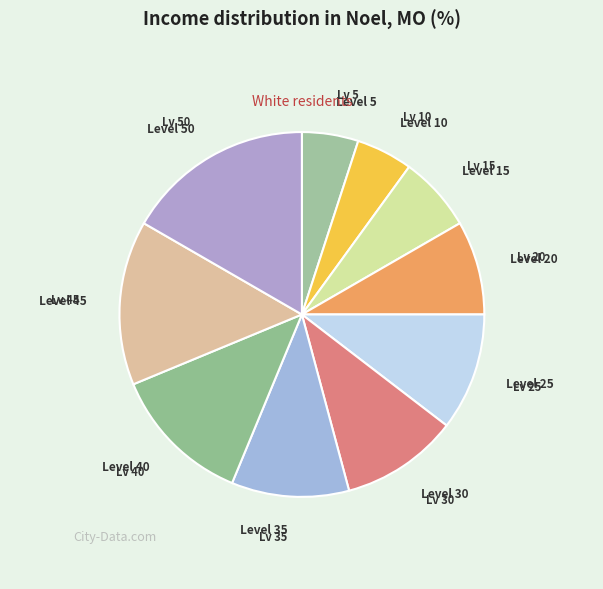

What is the largest slice in the pie chart?

Level 50